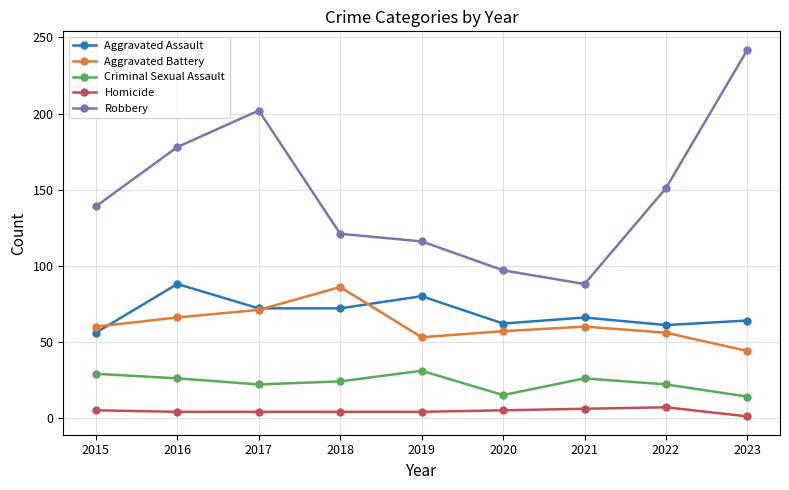

Rank the series at 2018 from lowest to highest value.

Homicide, Criminal Sexual Assault, Aggravated Assault, Aggravated Battery, Robbery